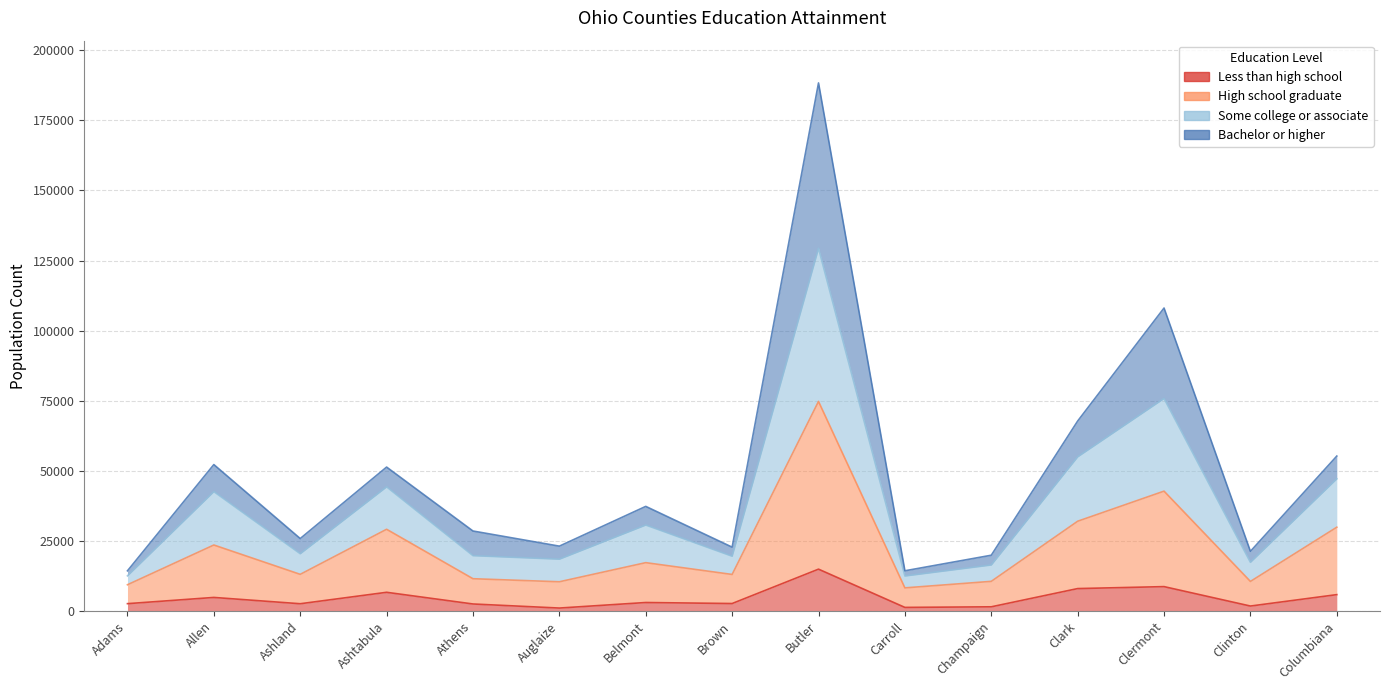

How many interior local peaks does the Some college or associate series have?

5